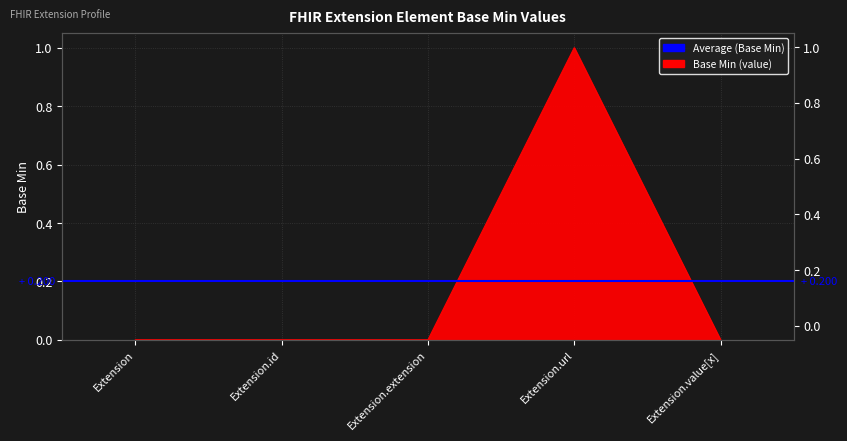

True or false: the data shows 1 at Extension.url.

True